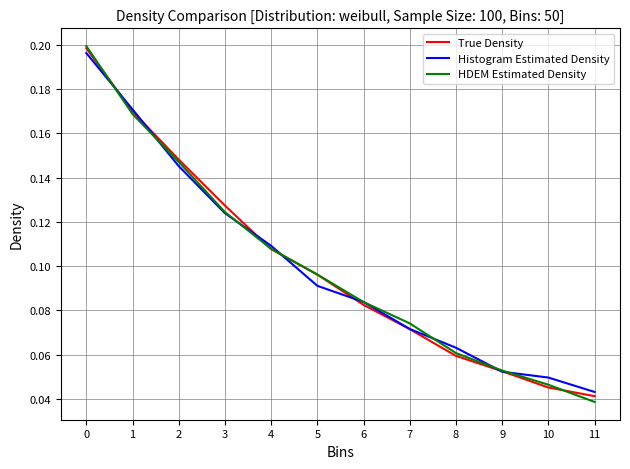

The True Density series shows 0.2 at 3. True or false?

False